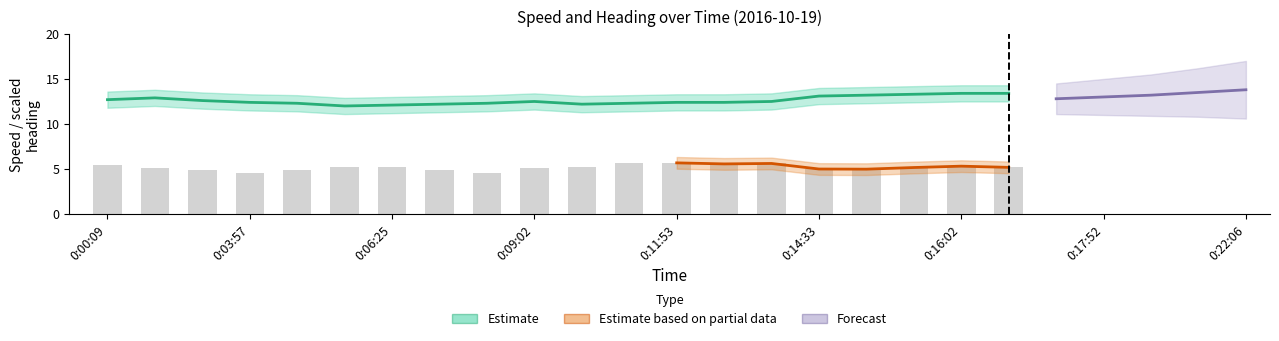

Which category has the highest value across all series?

0:16:02